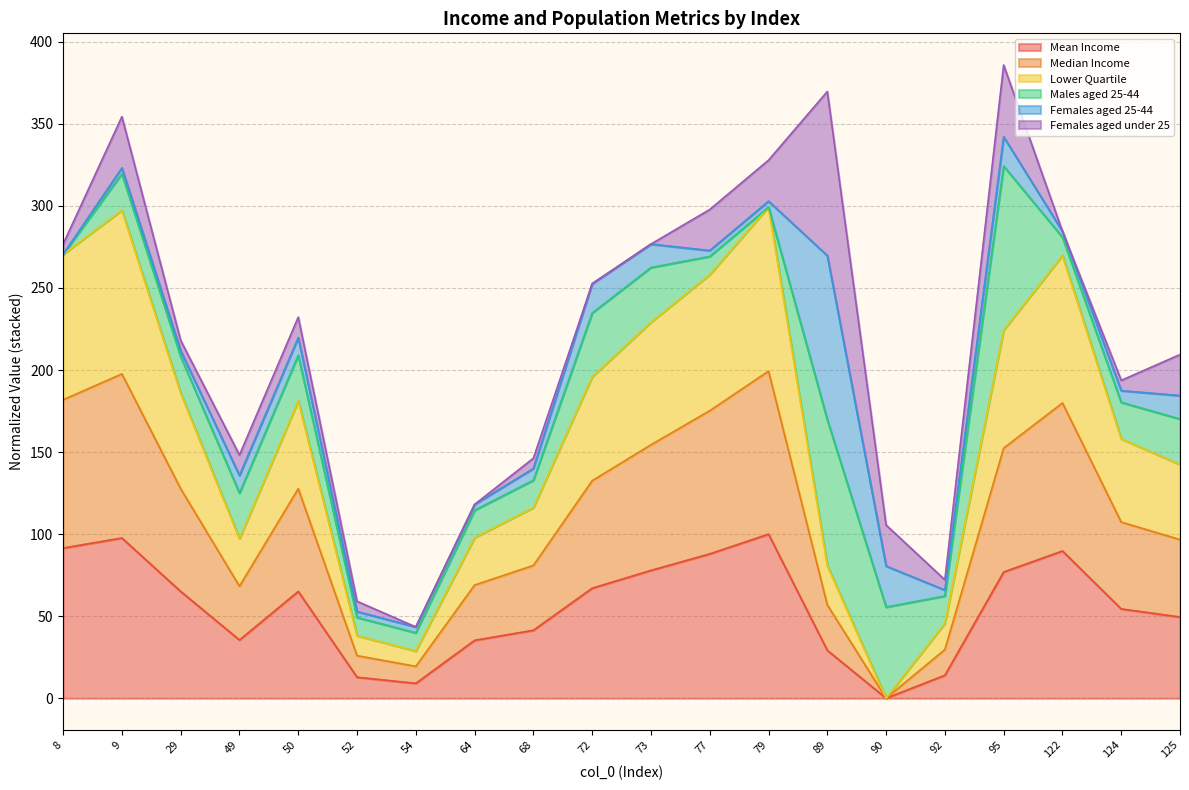

What is the total value across all series at 72?

252.6